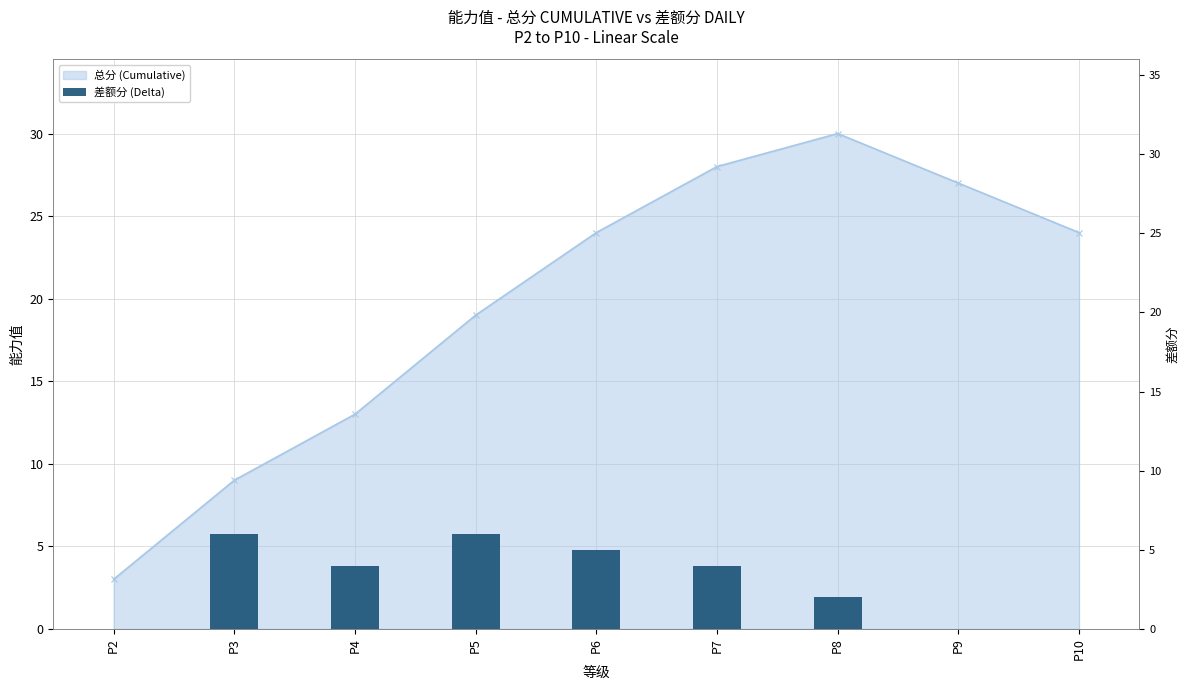

Are the bars grouped side by side (vs. stacked)?

No